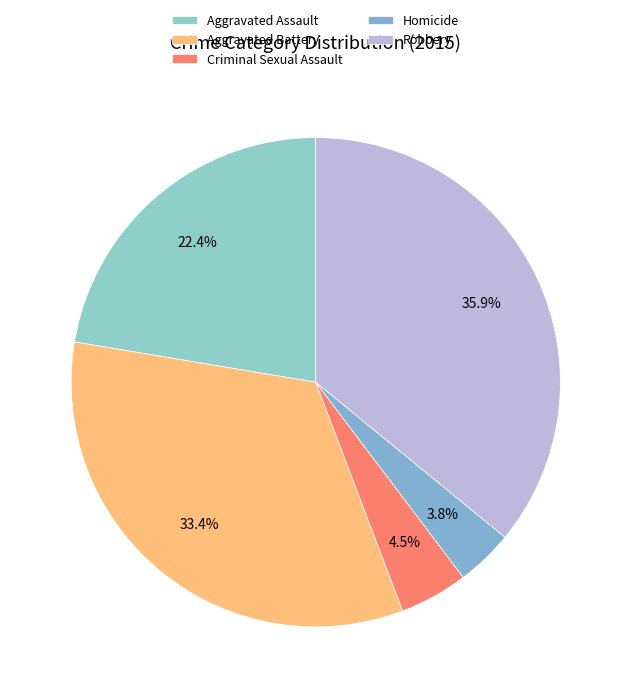

What is the change in value from Aggravated Assault to Homicide?

-74